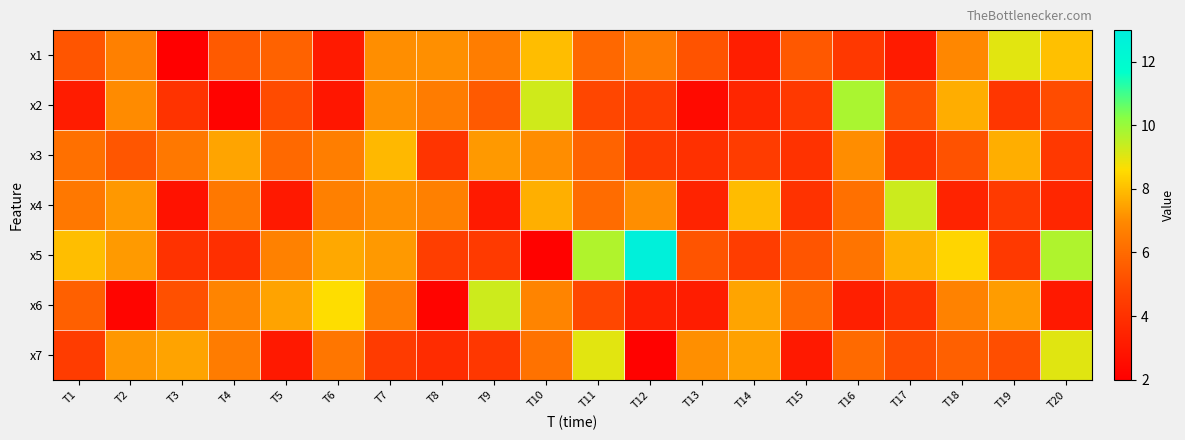

Reading left to right, extract all data points from this chart.

x1: T1=5.3	T2=6.7	T3=2.0	T4=5.5	T5=5.7	T6=3.1	T7=7.1	T8=7.1	T9=6.6	T10=8.0	T11=5.9	T12=6.5	T13=5.3	T14=3.3	T15=5.4	T16=4.3	T17=3.1	T18=6.9	T19=9.0	T20=8.1
x2: T1=3.2	T2=7.0	T3=4.1	T4=2.2	T5=5.0	T6=2.9	T7=7.1	T8=6.6	T9=5.5	T10=9.2	T11=4.8	T12=4.5	T13=2.4	T14=3.5	T15=4.3	T16=9.8	T17=5.2	T18=7.7	T19=4.2	T20=5.0
x3: T1=6.2	T2=5.4	T3=6.4	T4=7.5	T5=6.0	T6=6.6	T7=7.9	T8=4.1	T9=7.3	T10=7.1	T11=5.8	T12=4.4	T13=4.0	T14=4.5	T15=4.1	T16=7.1	T17=4.1	T18=5.2	T19=7.7	T20=4.3
x4: T1=6.4	T2=7.3	T3=2.7	T4=6.5	T5=3.0	T6=6.7	T7=7.1	T8=6.7	T9=3.1	T10=7.7	T11=6.1	T12=7.1	T13=3.4	T14=8.0	T15=4.0	T16=6.2	T17=9.3	T18=3.5	T19=4.4	T20=3.6
x5: T1=8.0	T2=7.3	T3=4.0	T4=3.9	T5=6.7	T6=7.6	T7=7.3	T8=4.5	T9=4.4	T10=2.1	T11=9.7	T12=12.8	T13=5.3	T14=4.5	T15=5.3	T16=6.3	T17=7.7	T18=8.5	T19=4.3	T20=9.7
x6: T1=5.7	T2=2.2	T3=5.2	T4=6.8	T5=7.5	T6=8.6	T7=6.7	T8=2.2	T9=9.3	T10=6.8	T11=4.9	T12=3.3	T13=3.2	T14=7.5	T15=6.0	T16=3.3	T17=4.1	T18=6.8	T19=7.3	T20=3.0
x7: T1=4.4	T2=7.2	T3=7.5	T4=6.6	T5=3.1	T6=6.4	T7=4.4	T8=3.8	T9=4.2	T10=6.2	T11=9.0	T12=2.1	T13=7.1	T14=7.5	T15=3.1	T16=6.0	T17=5.1	T18=5.7	T19=5.1	T20=9.0